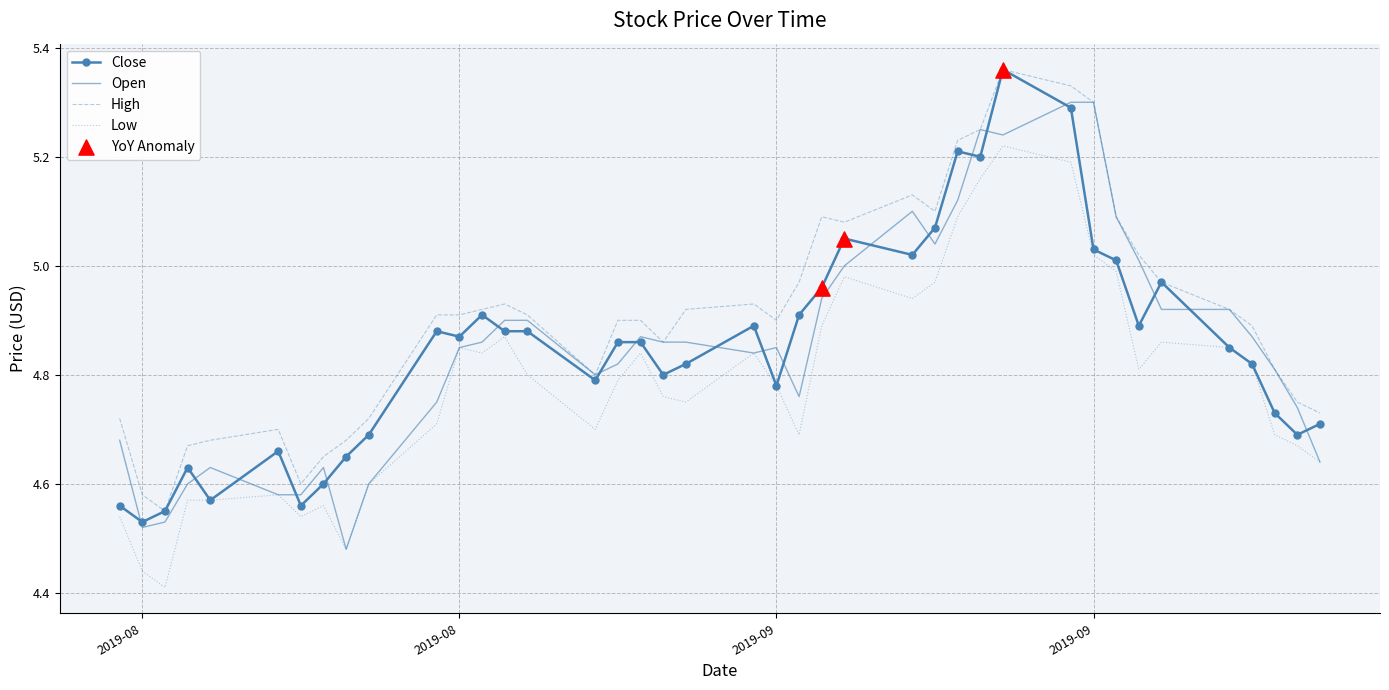

Which series has the largest total across all categories?

High